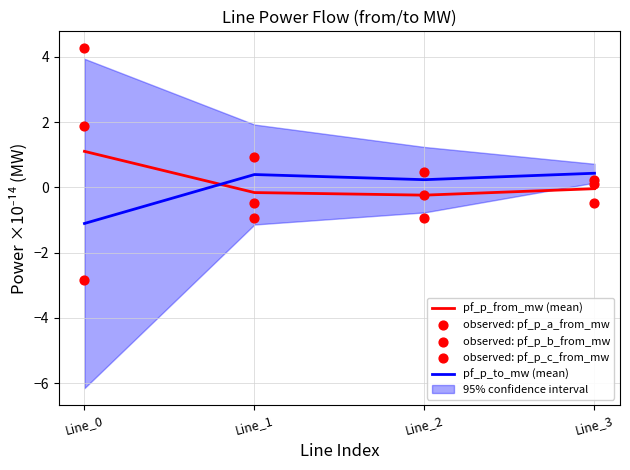

Which series reaches the maximum Y coordinate?

observed: pf_p_b_from_mw